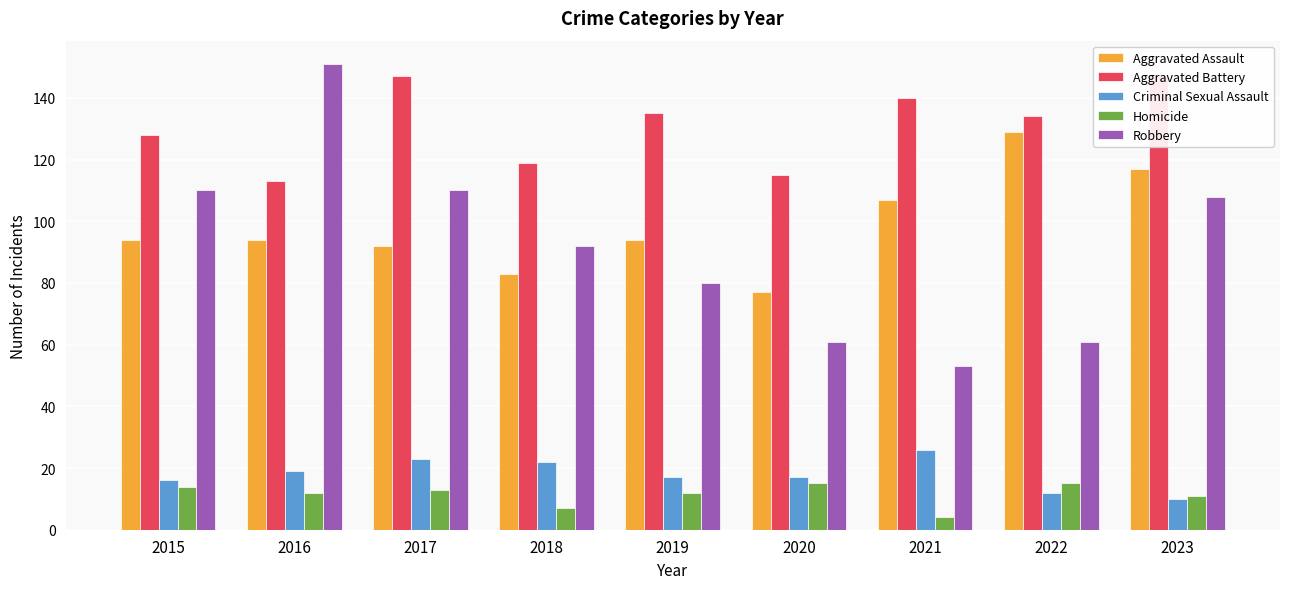

Which has a higher value, 2021 or 2016?

2021